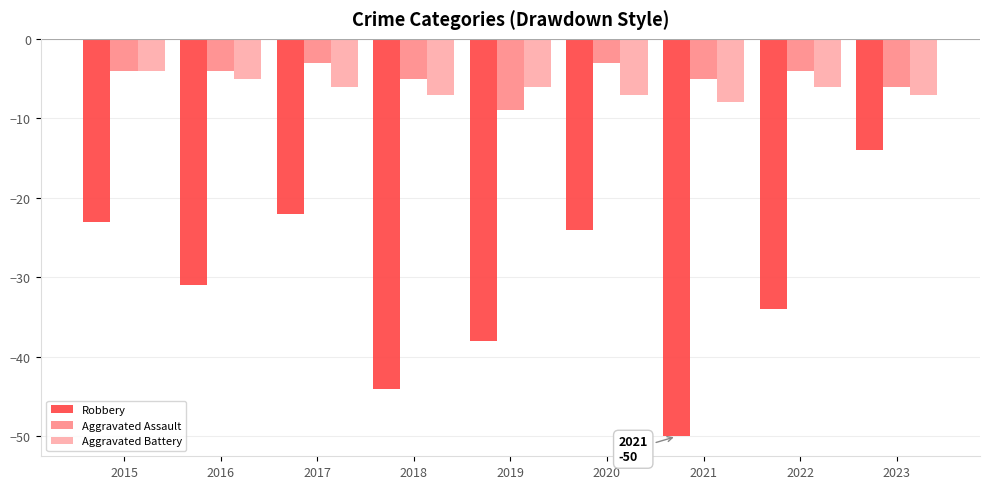

Does the chart contain any negative values?

Yes